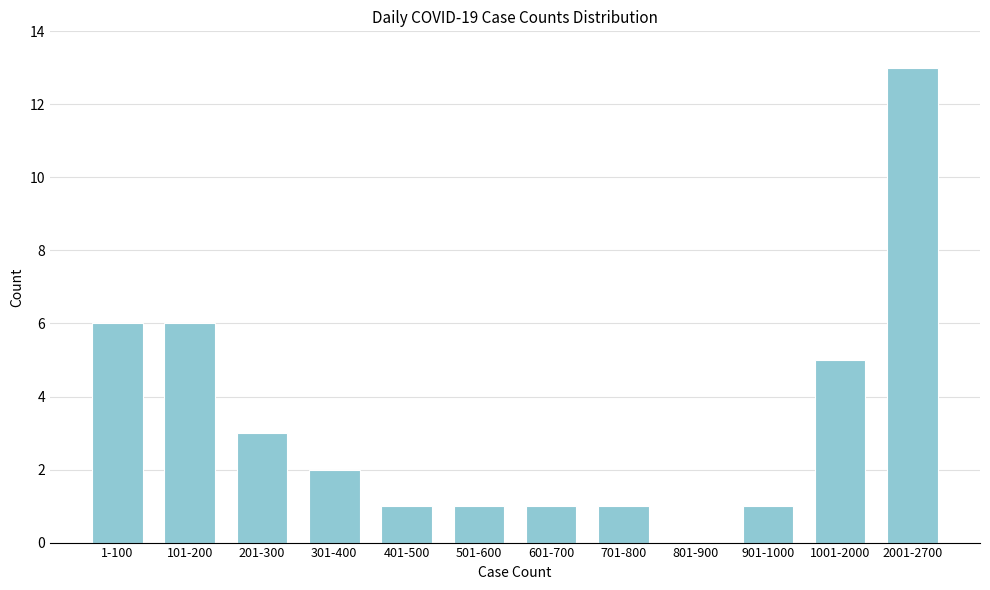

Reading left to right, what are all the values shown in this chart?

1-100=6	101-200=6	201-300=3	301-400=2	401-500=1	501-600=1	601-700=1	701-800=1	801-900=0	901-1000=1	1001-2000=5	2001-2700=13